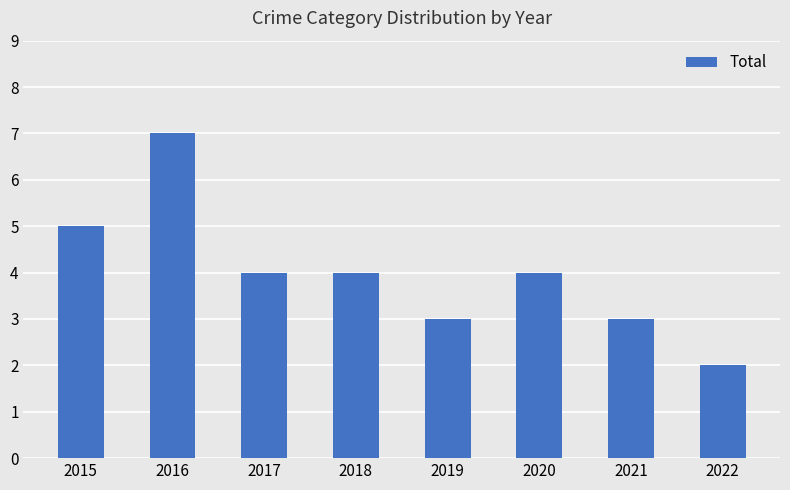

Reading right to left, extract all data points from this chart.

2022=2	2021=3	2020=4	2019=3	2018=4	2017=4	2016=7	2015=5